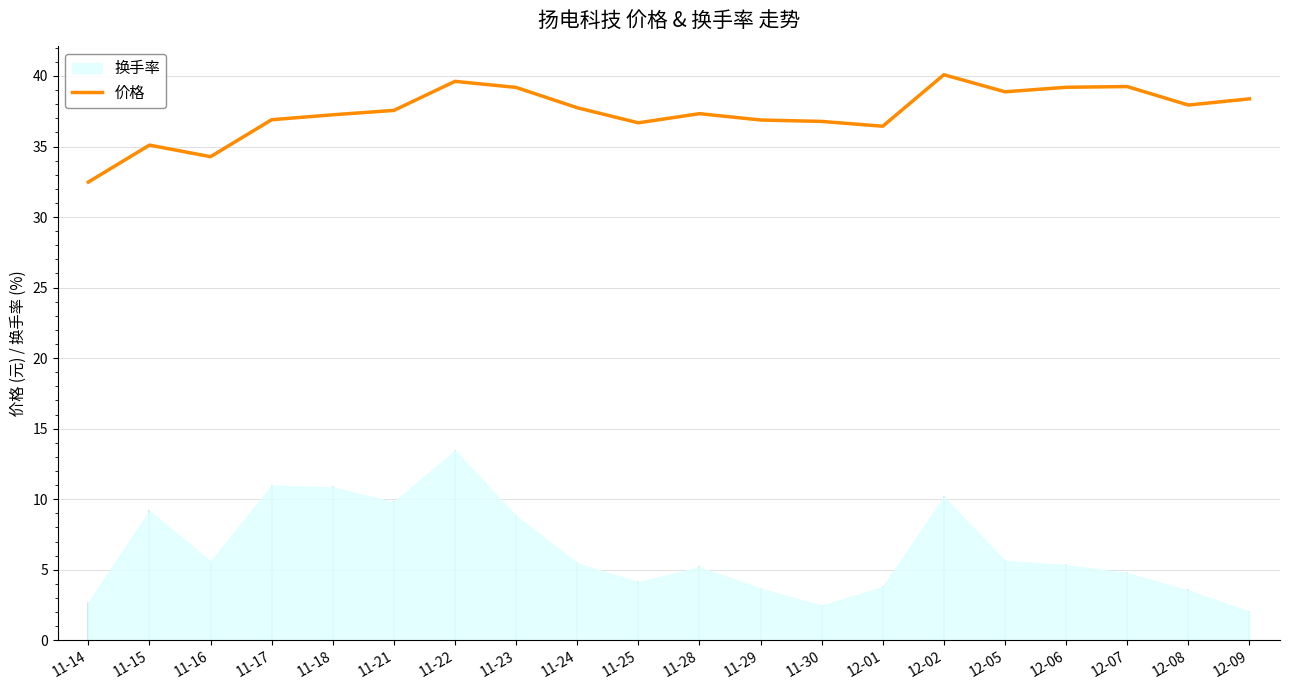

At which category does the data reach its first local valley?

11-16